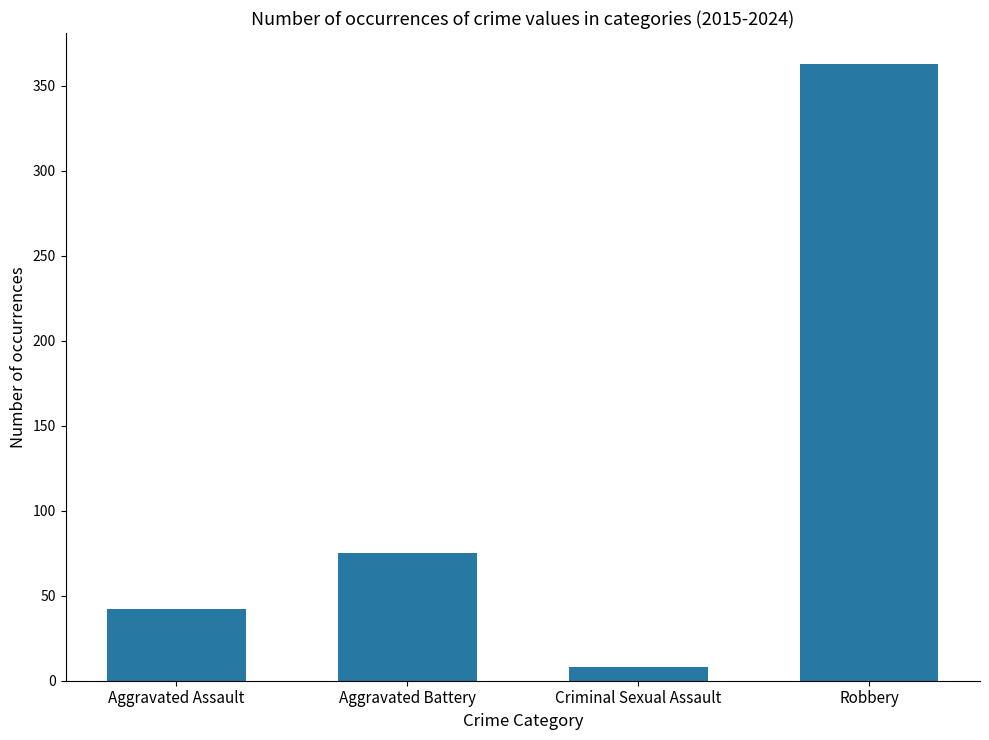

Reading left to right, what are all the values shown in this chart?

Aggravated Assault=42	Aggravated Battery=75	Criminal Sexual Assault=8	Robbery=363